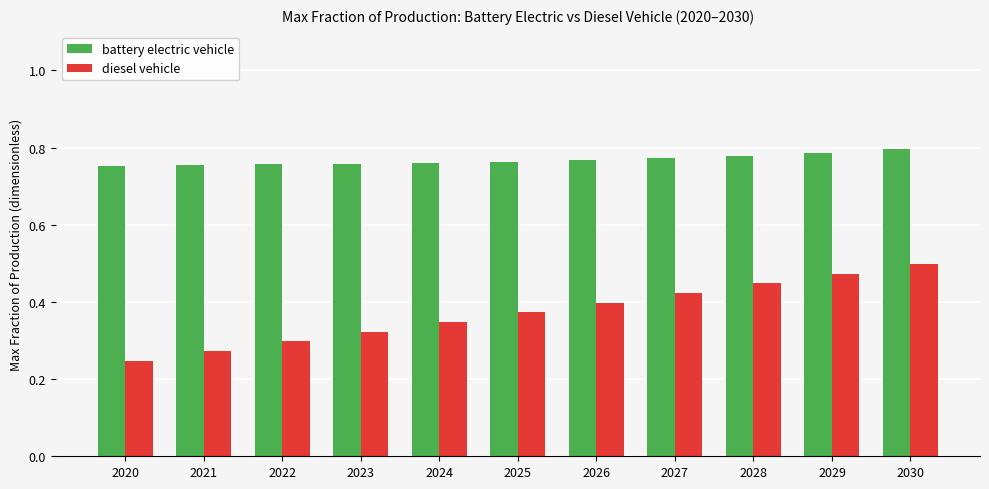

Which series has the largest range (max minus min)?

diesel vehicle